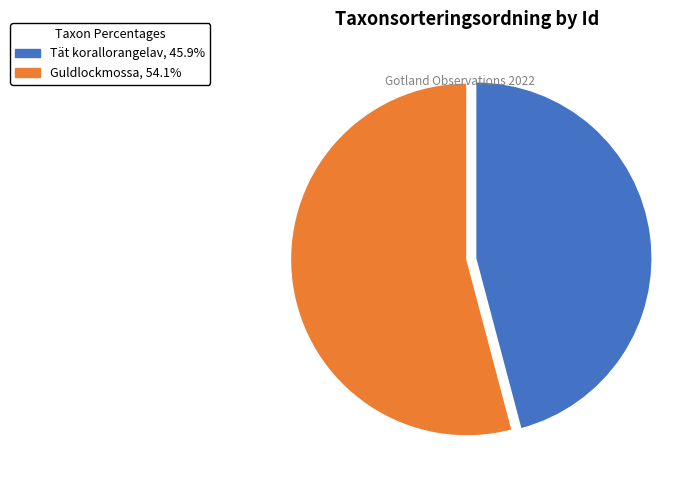

Is there any slice that represents more than half of the pie?

Yes